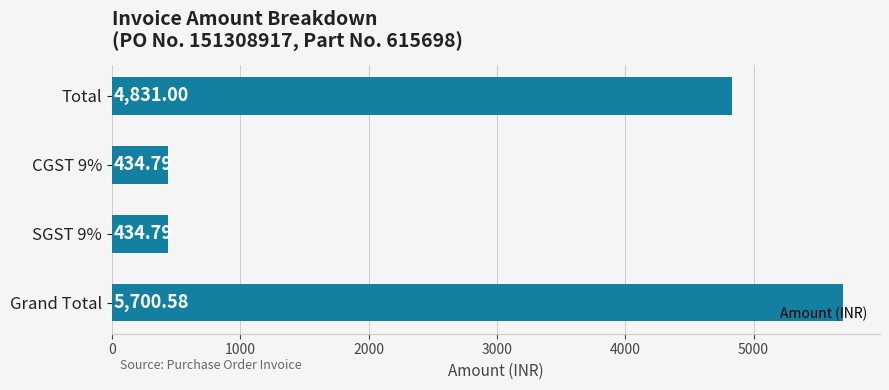

What is the difference between the second highest and second lowest values?

4396.2